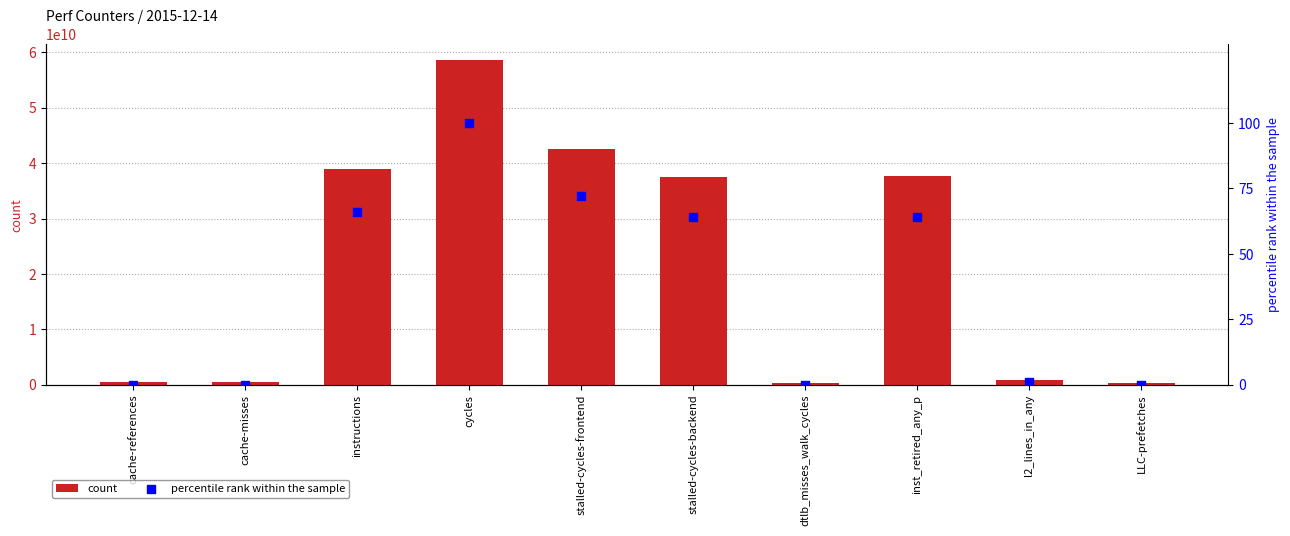

Which series has the widest spread of Y values?

count